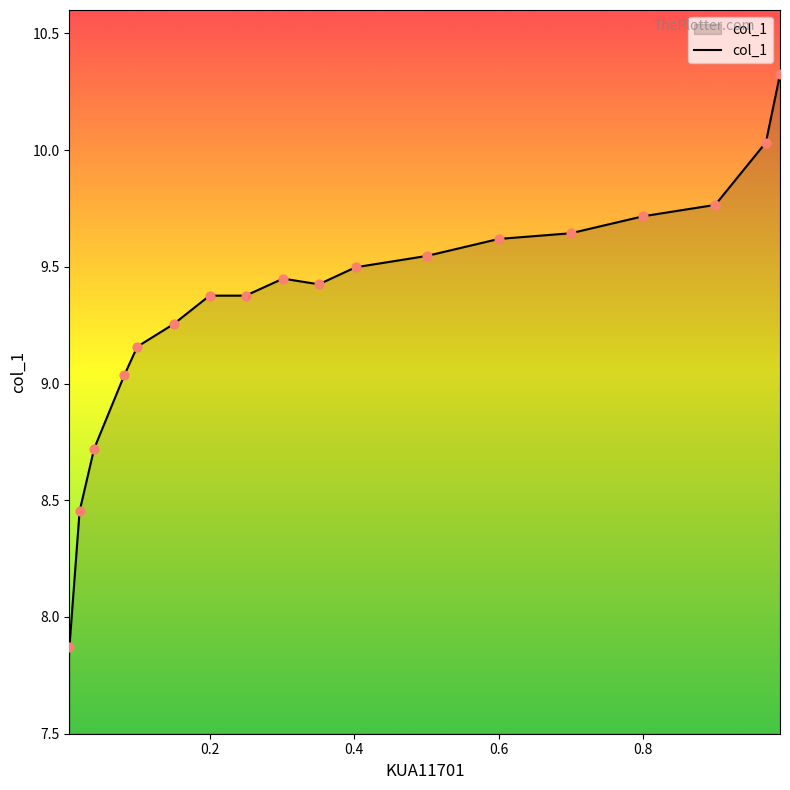

What is the change in value from 0.0817 to 0.0398?

-0.3